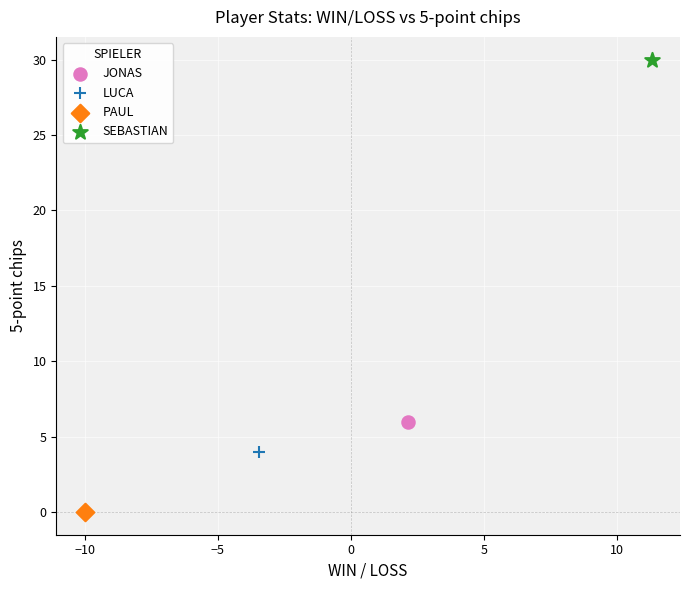

Which series contains the lowest Y value?

PAUL